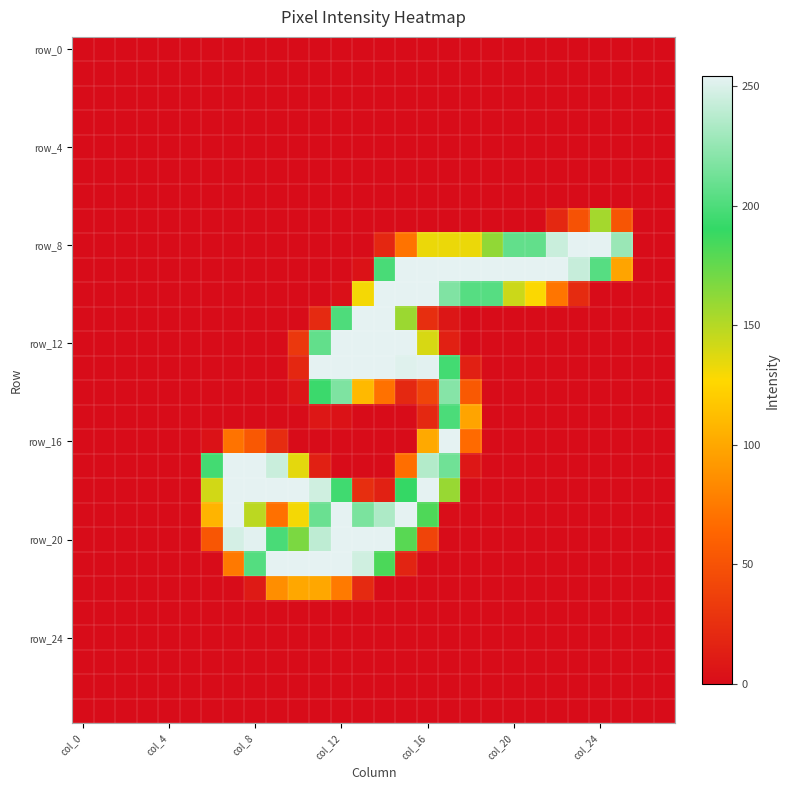

At which category is the sum across all series the highest?

14